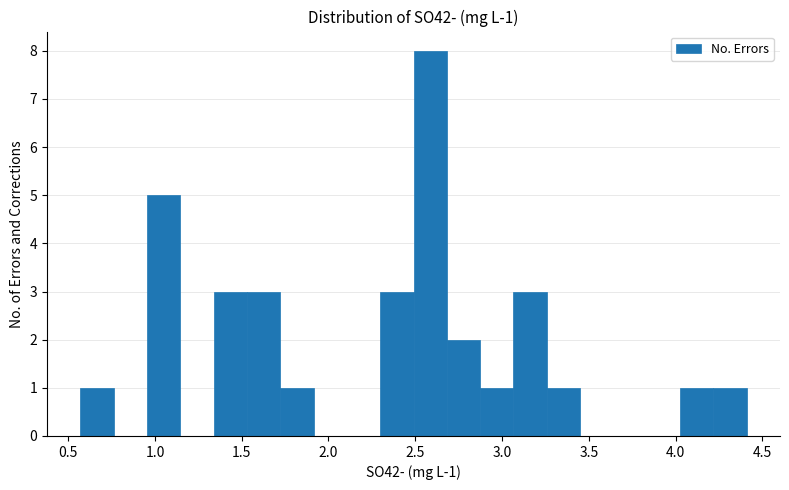

Read against the x-axis, roughly where is the centre of the tallest bar?

2.60